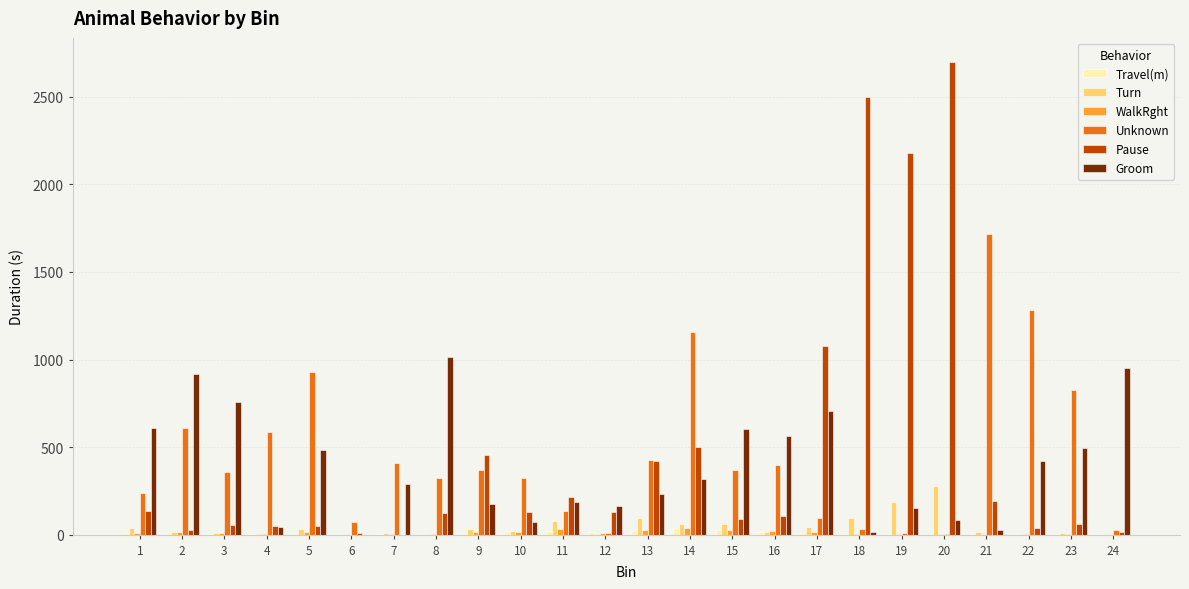

What is the total value across all series at 3?

1189.7